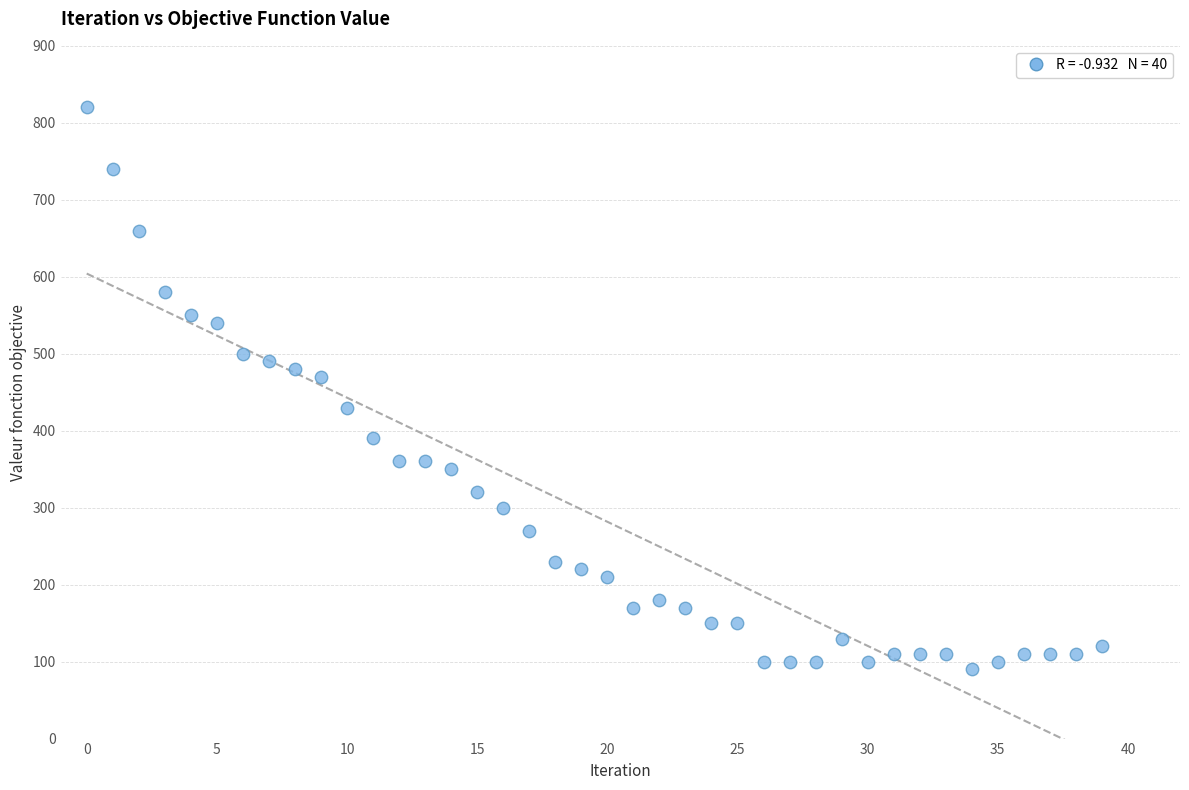

What Y value in the scatter plot is closest to 455?

470